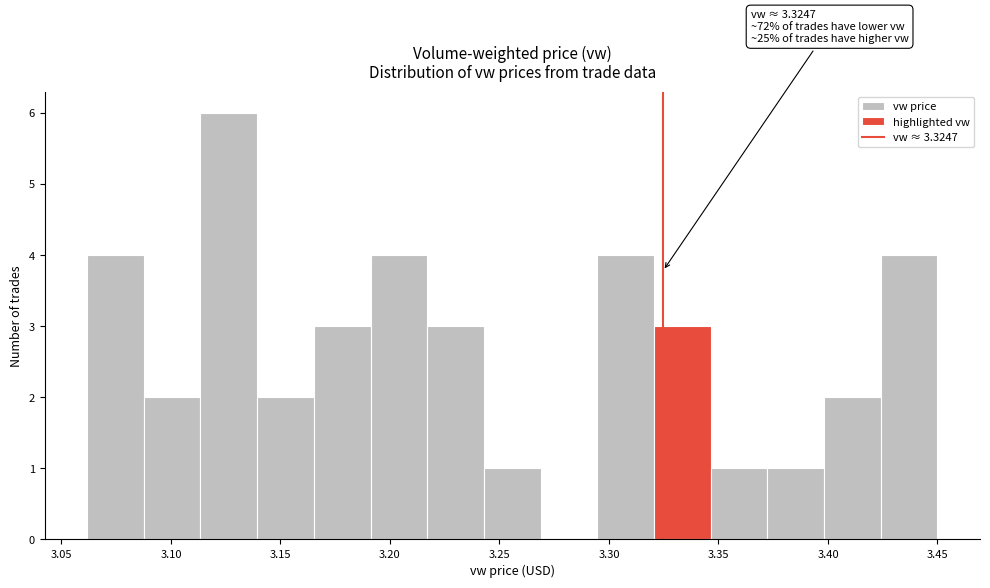

Which range on the x-axis has the tallest bar?

3.115 to 3.140